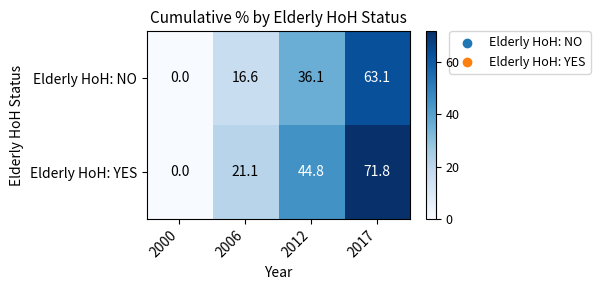

True or false: Elderly HoH: YES has a value of 21.1 at 2006.

True